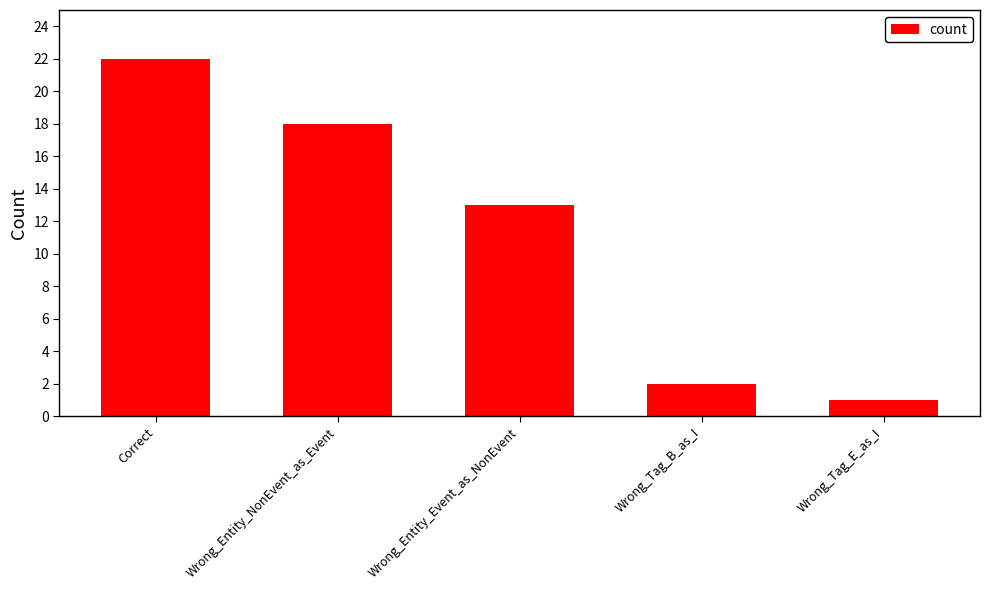

How many data points does each series have?

5